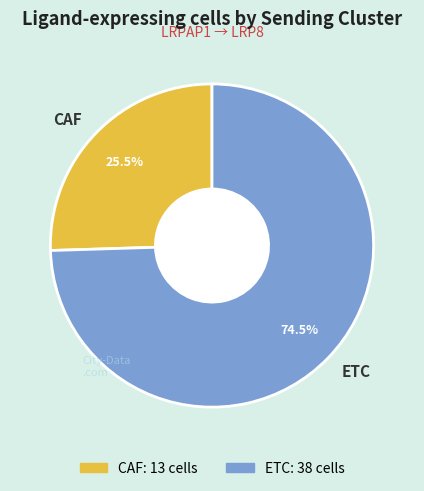

Does CAF account for over 50% of the chart?

No